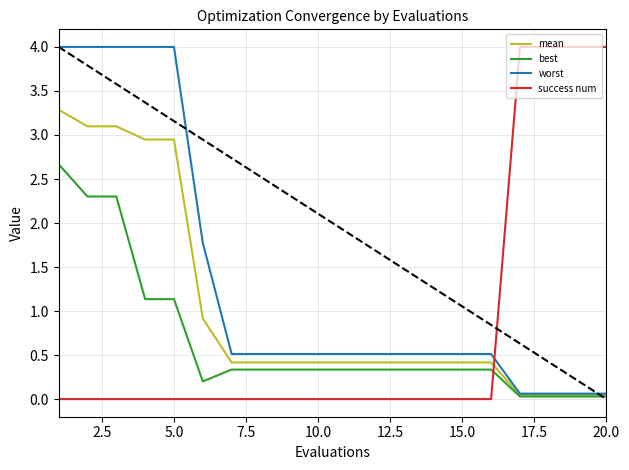

What is the difference between the maximum and minimum values in the worst series?

3.9